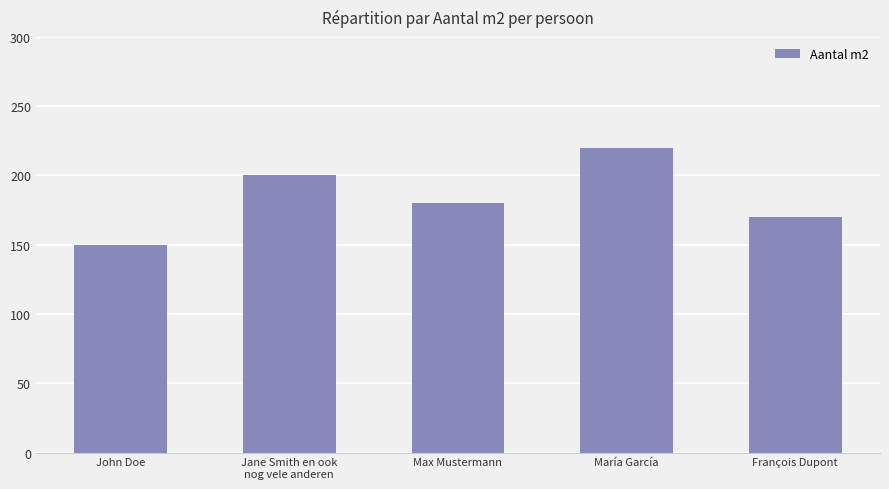

Is it true that the value at Max Mustermann is 302?

False